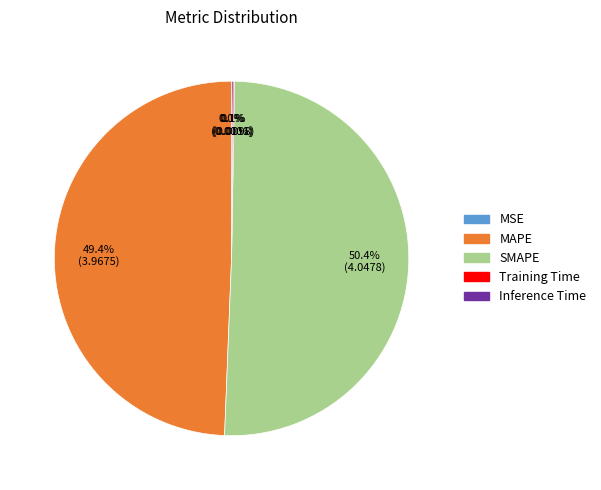

How much of the chart is everything except MAPE?

50.6%